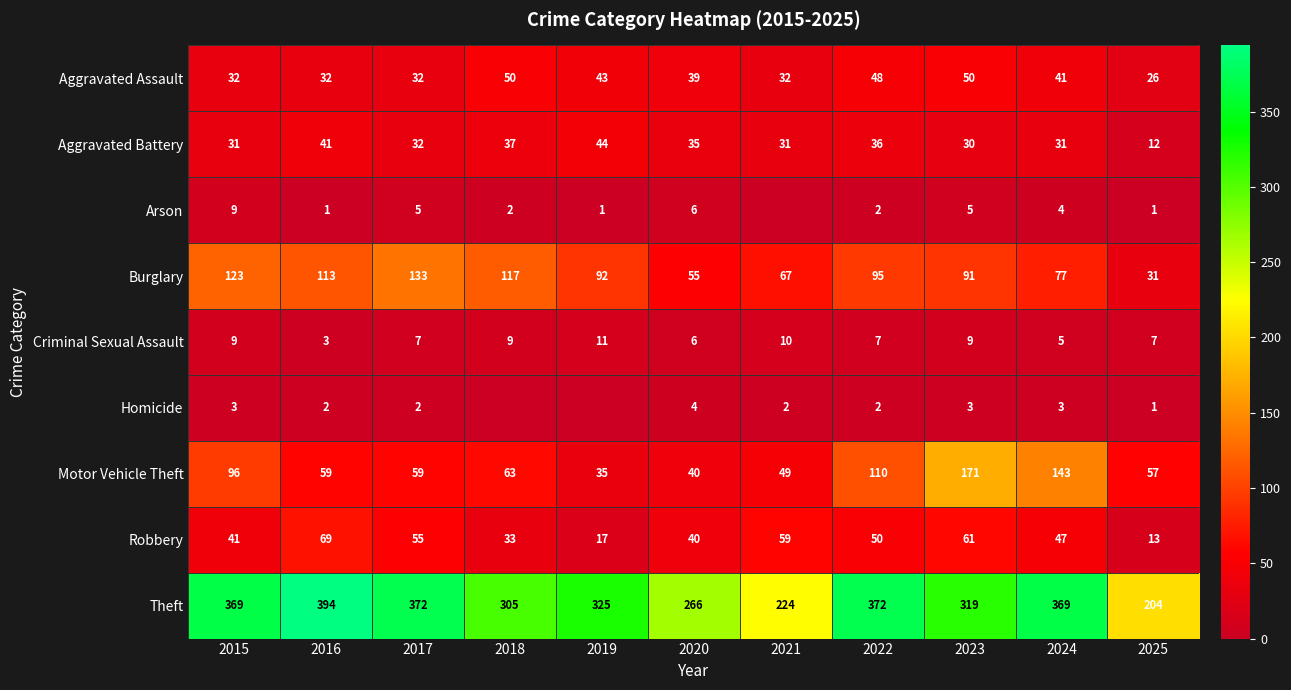

Which has a higher value, 2019 or 2015?

2019